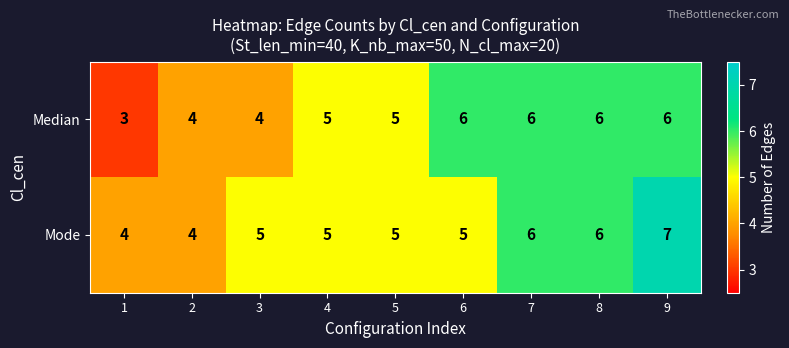

Which label corresponds to the largest value in the chart?

9